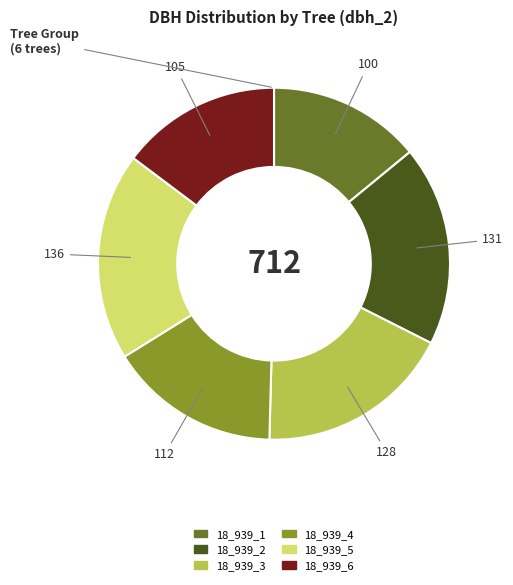

Does any single category account for the majority?

No